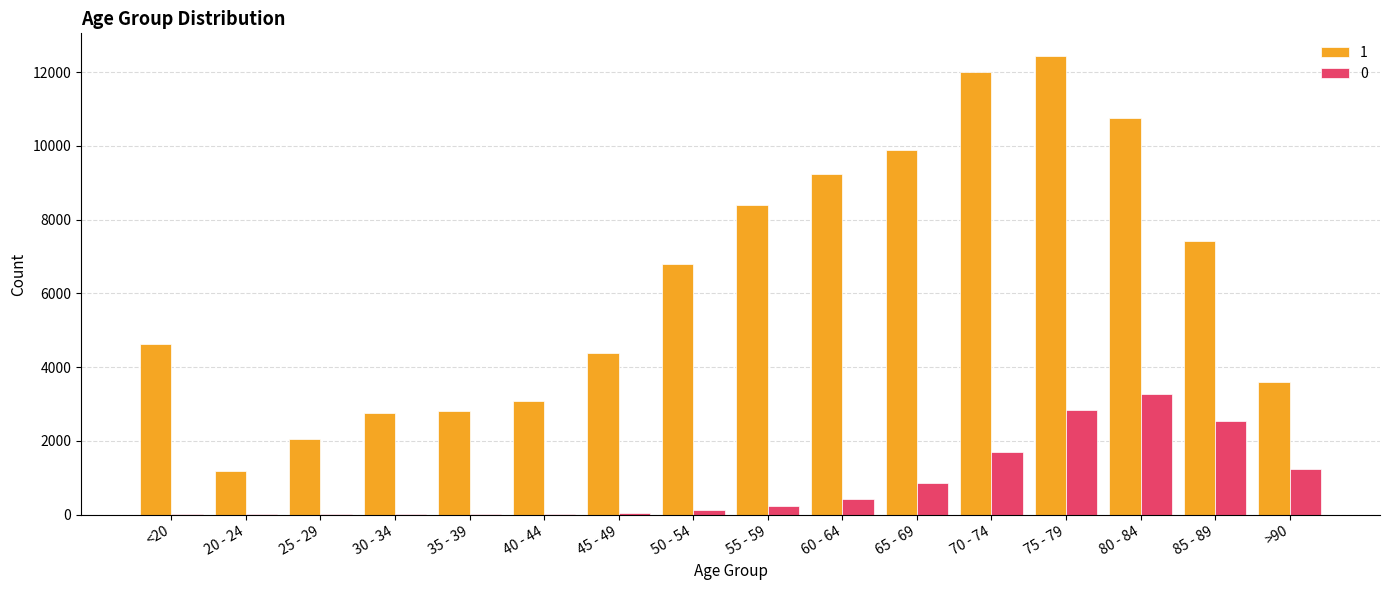

Read the 1 value at 50 - 54.

6803